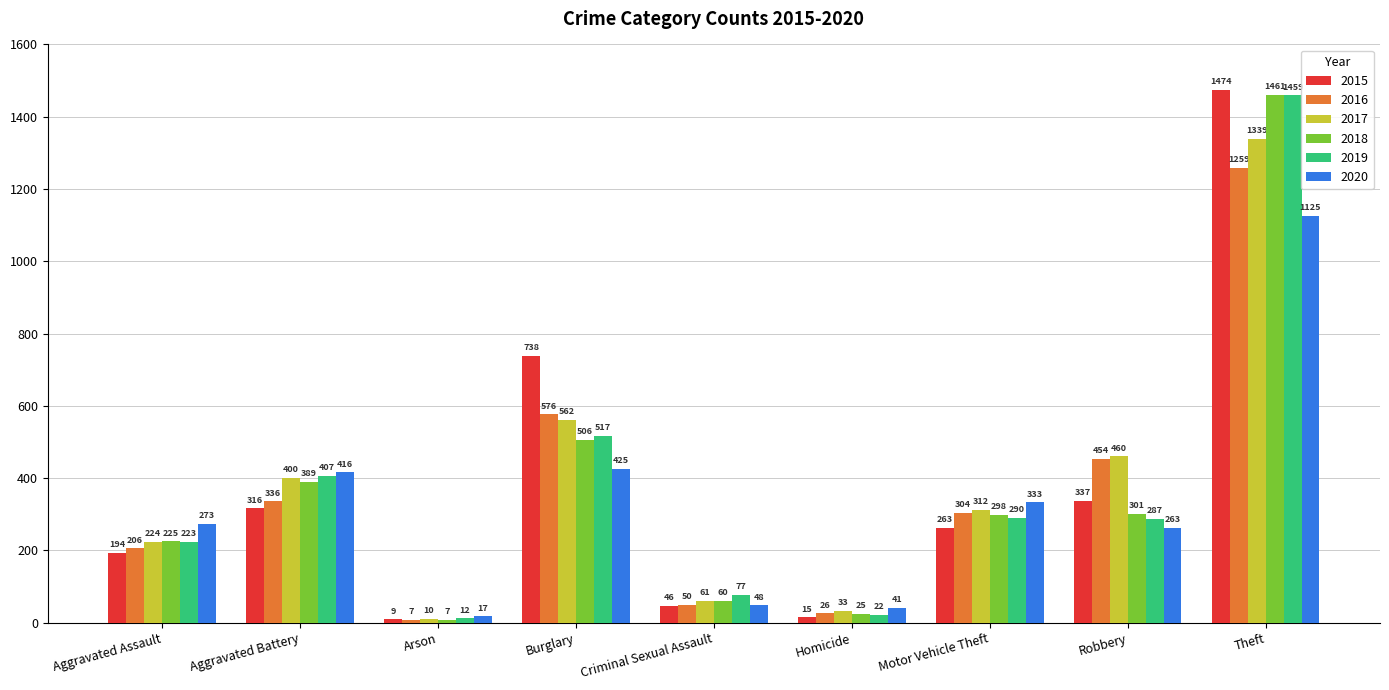

The 2017 series shows 2327 at Theft. True or false?

False